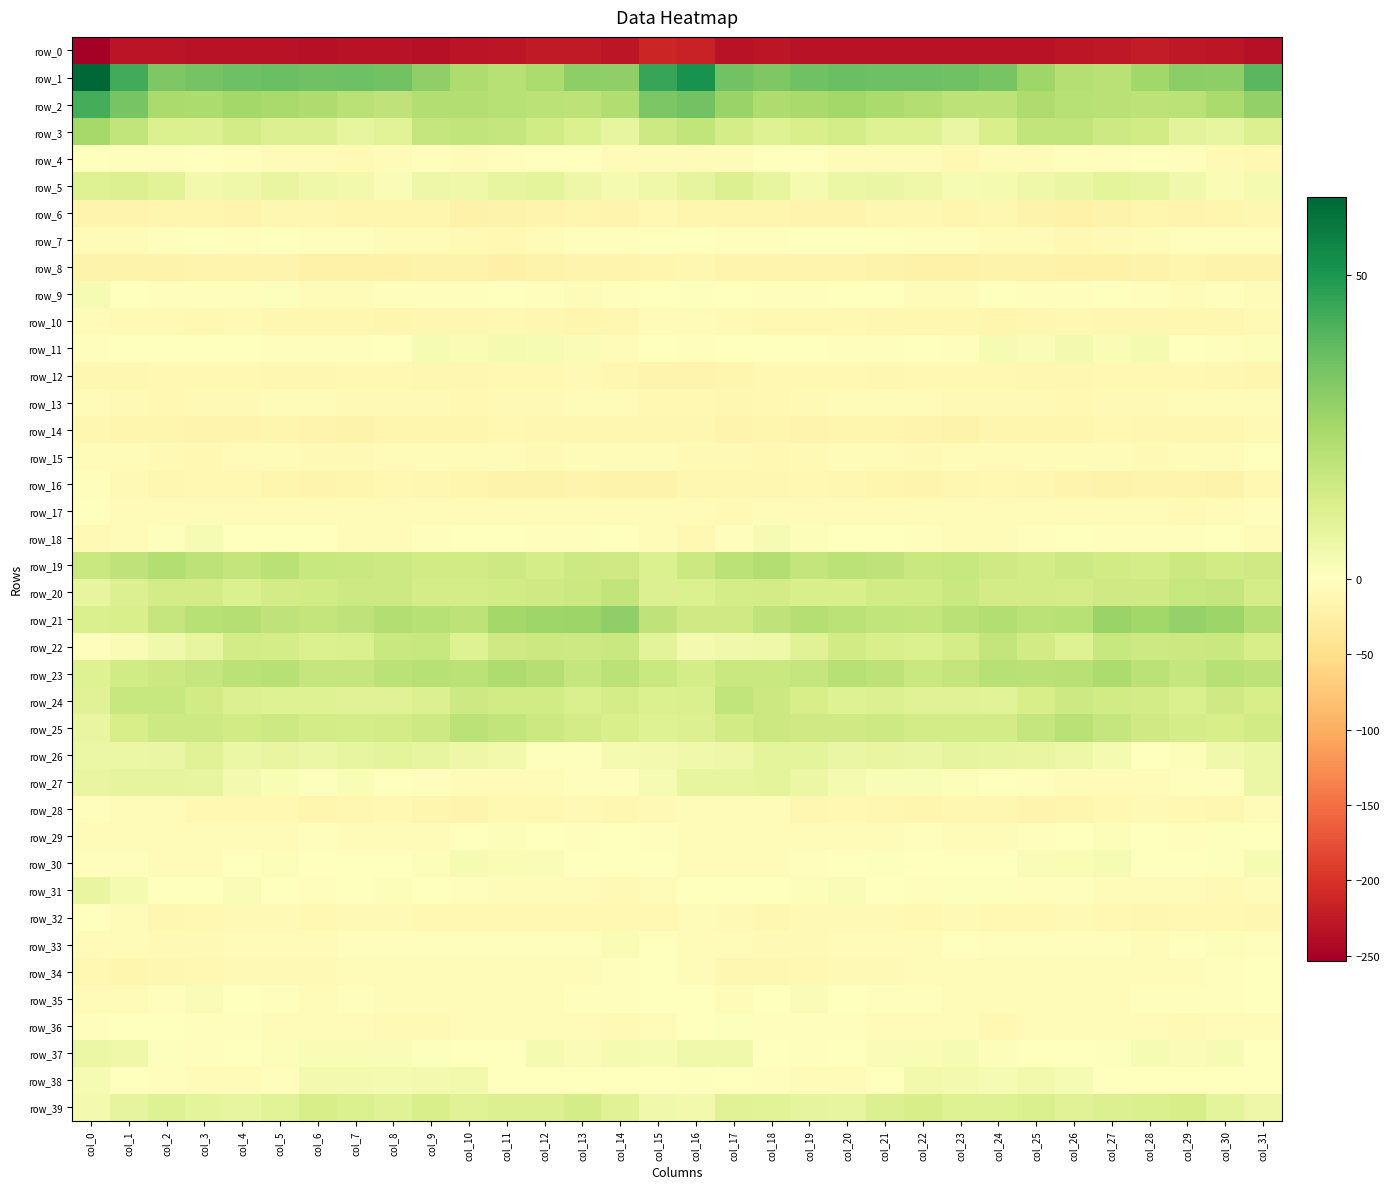

What is the smallest value displayed?

-253.3